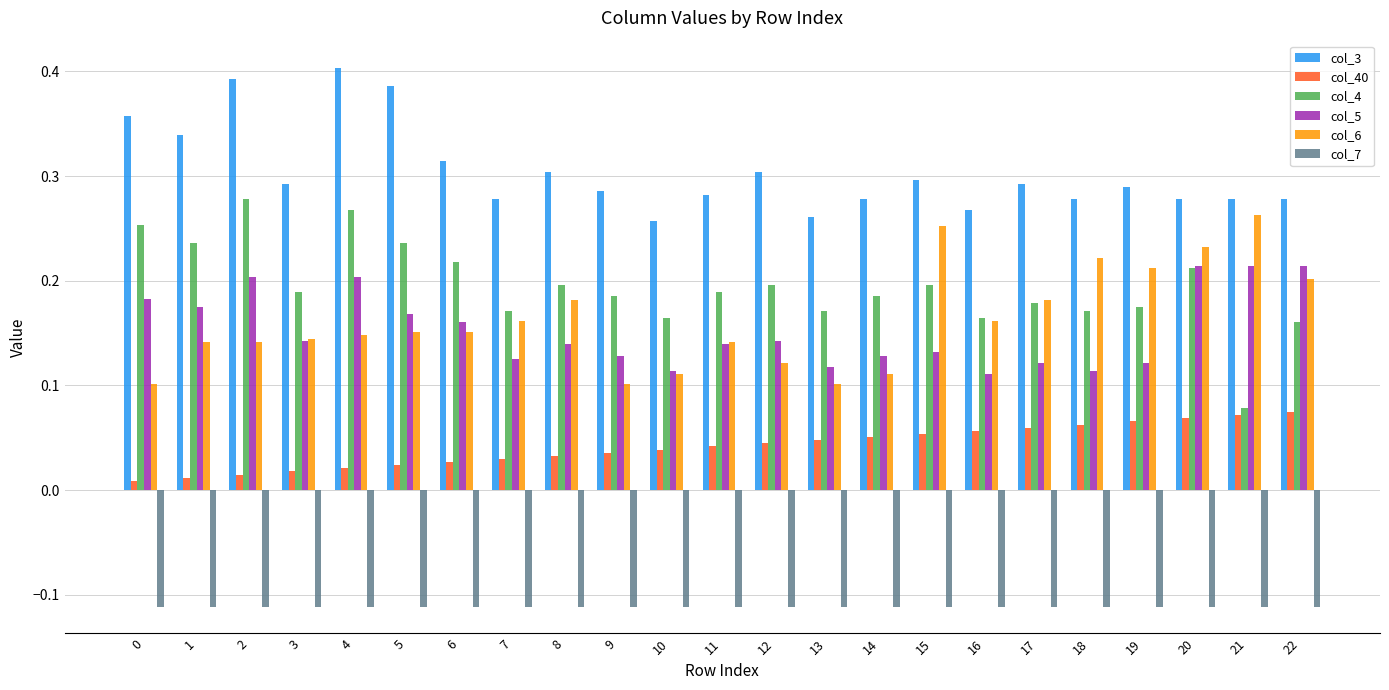

Is the value of col_6 at 3 greater than the value of col_4 at 16?

No